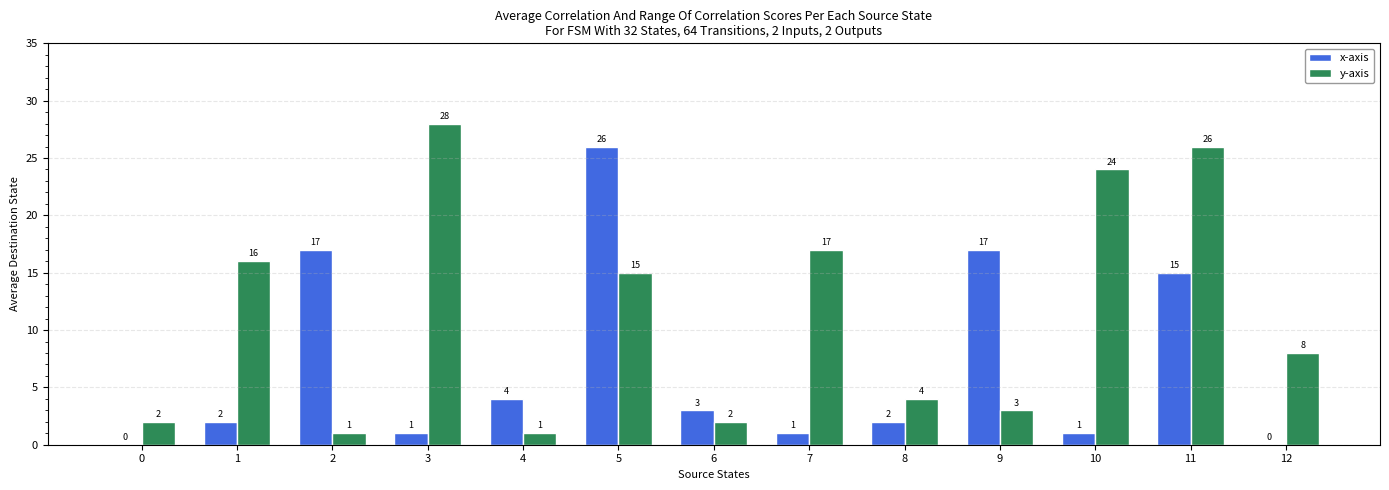

Reading left to right, what are all the values shown in this chart?

x-axis: 0=0	1=2	2=17	3=1	4=4	5=26	6=3	7=1	8=2	9=17	10=1	11=15	12=0
y-axis: 0=2	1=16	2=1	3=28	4=1	5=15	6=2	7=17	8=4	9=3	10=24	11=26	12=8